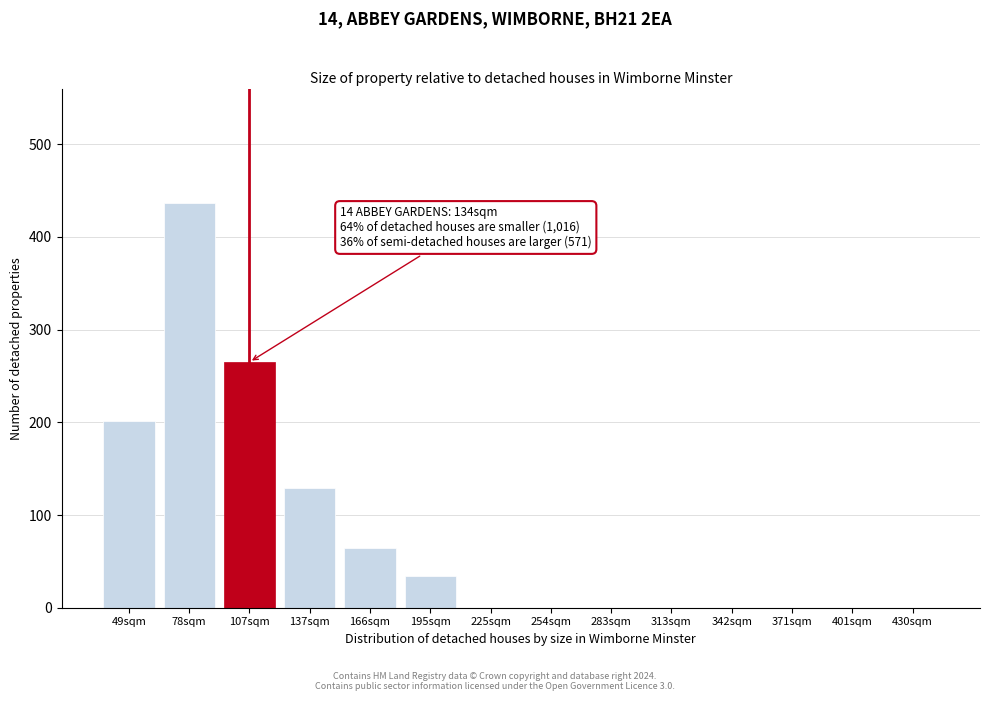

Reading left to right, extract all data points from this chart.

49sqm=201	78sqm=437	107sqm=265	137sqm=129	166sqm=64	195sqm=34	225sqm=0	254sqm=0	283sqm=0	313sqm=0	342sqm=0	371sqm=0	401sqm=0	430sqm=0